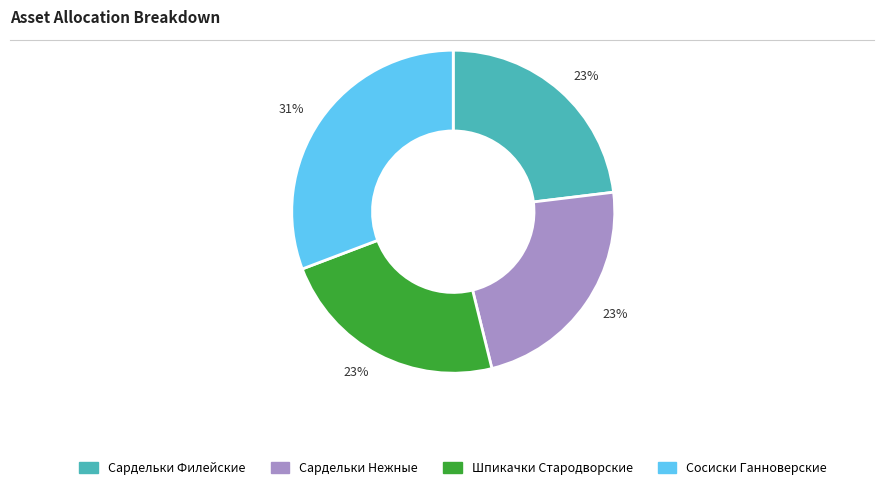

To the nearest percent, what is the average slice percentage?

25%